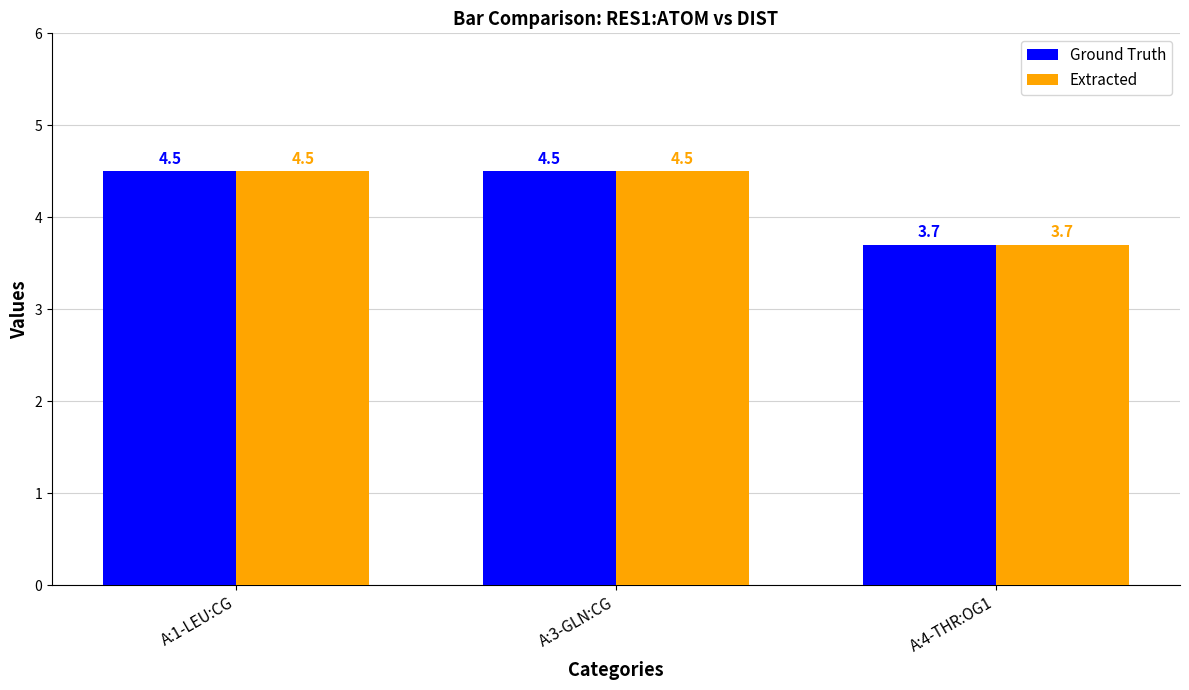

The value of Ground Truth at A:4-THR:OG1 is 1.0. True or false?

False